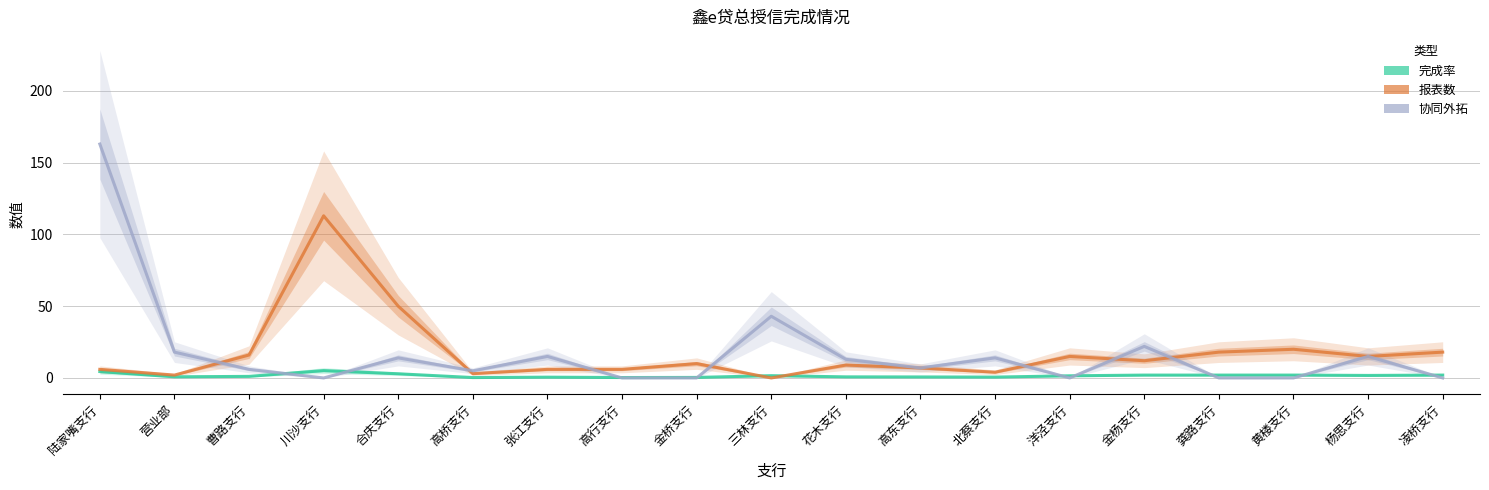

What is the label of the 7th point from the left?

张江支行